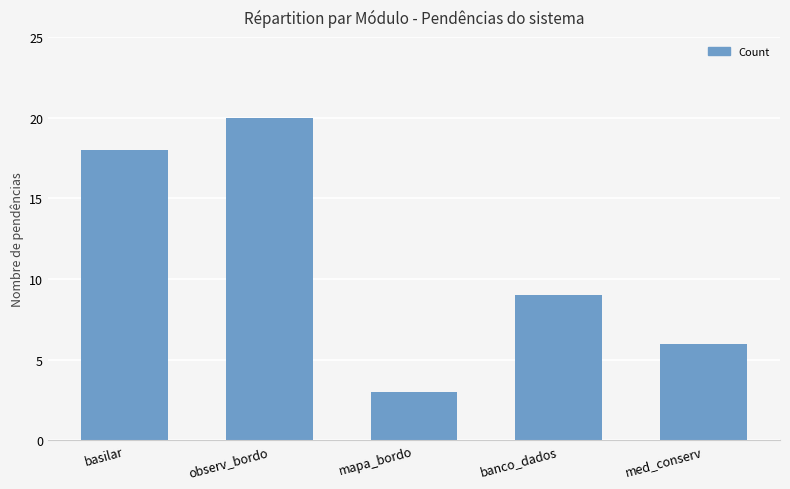

Between basilar and observ_bordo, which is larger?

observ_bordo